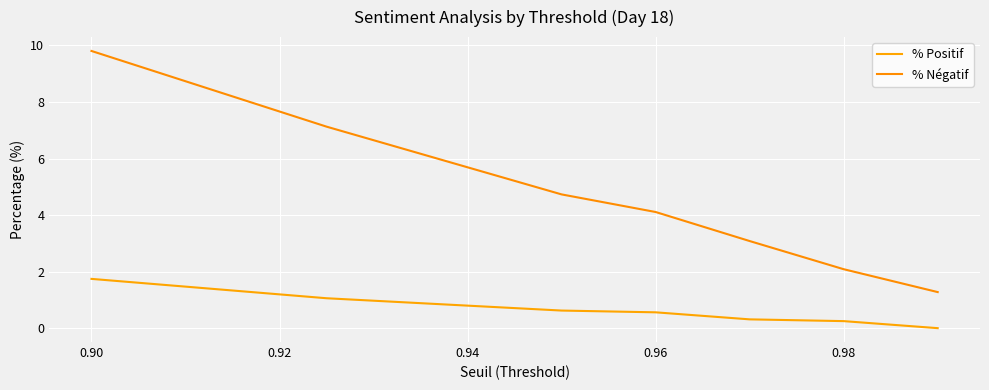

True or false: % Positif and % Négatif intersect in this chart.

False